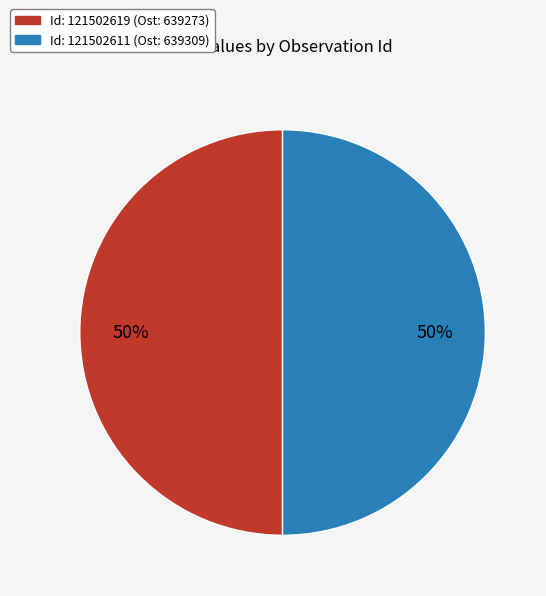

To the nearest percent, what is the average slice percentage?

50%